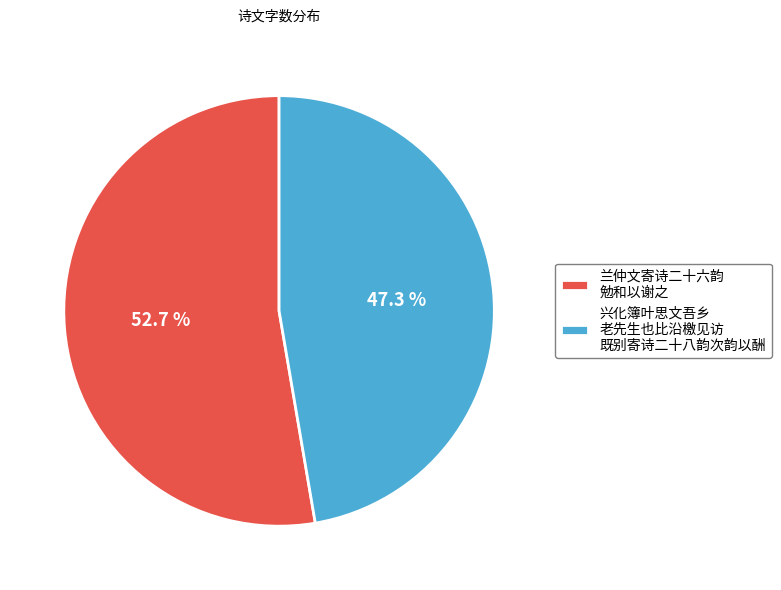

Do 兴化簿叶思文吾乡 老先生也比沿檄见访 既别寄诗二十八韵次韵以酬 and 兰仲文寄诗二十六韵 勉和以谢之 together represent more than half of the pie?

Yes